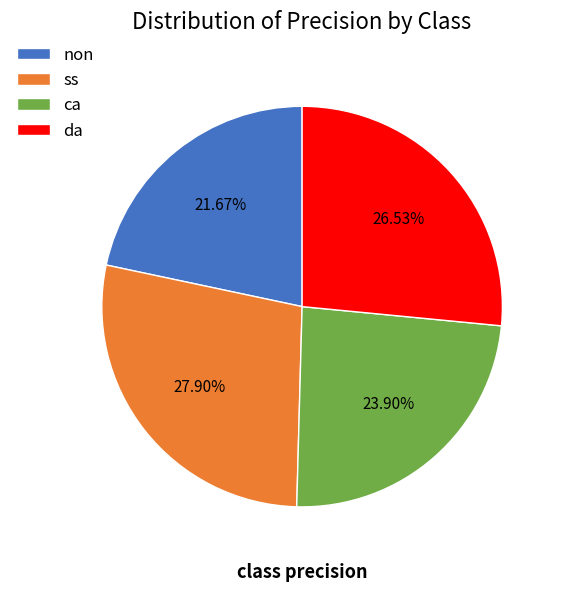

Is it true that non is 22% of the pie?

True